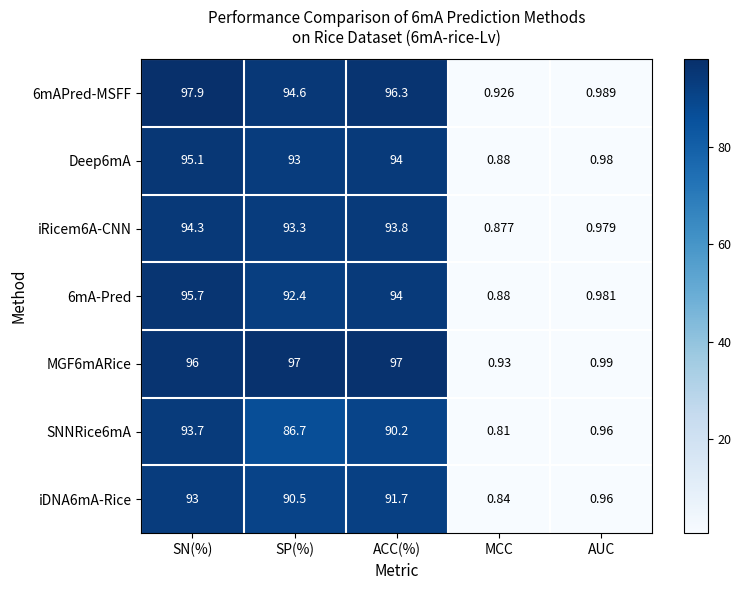

Rank the categories by 6mAPred-MSFF value from highest to lowest.

SN(%), ACC(%), SP(%), AUC, MCC